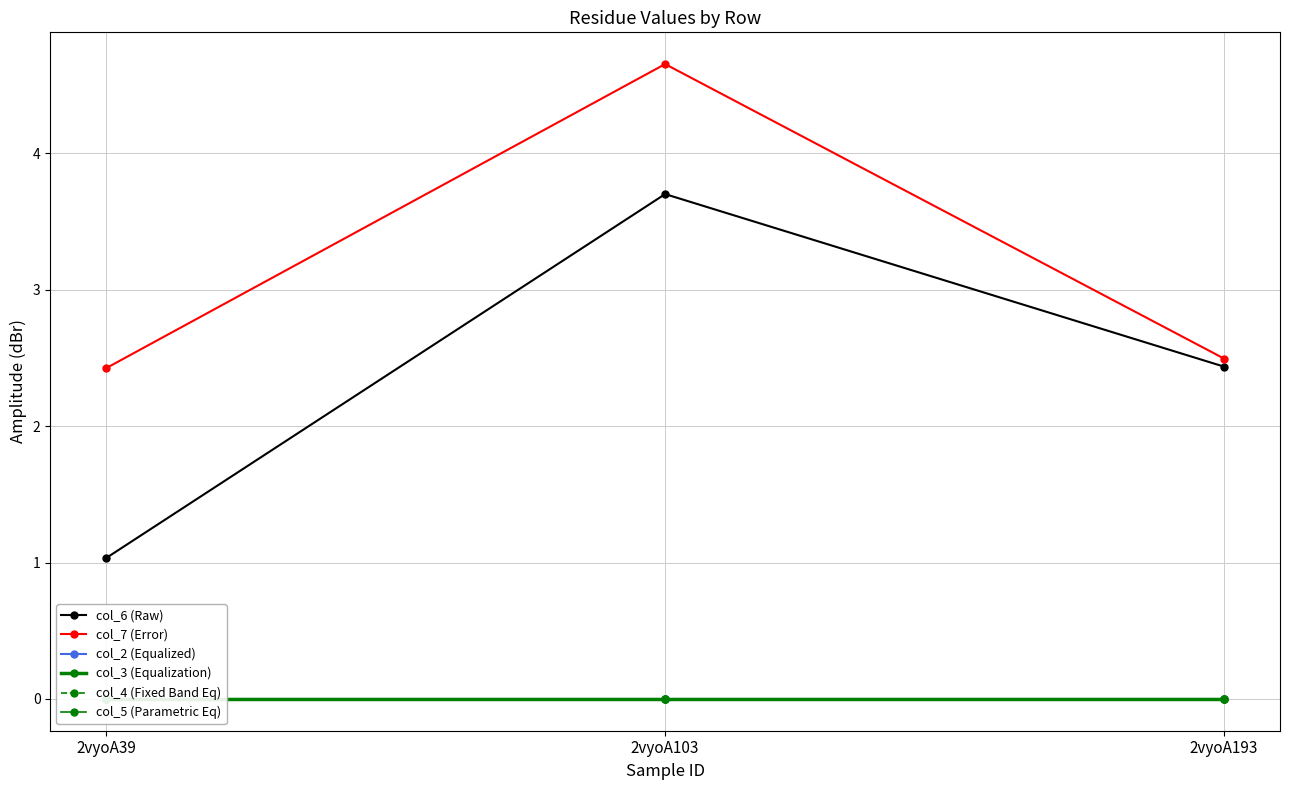

Which series has the largest total across all categories?

col_7 (Error)